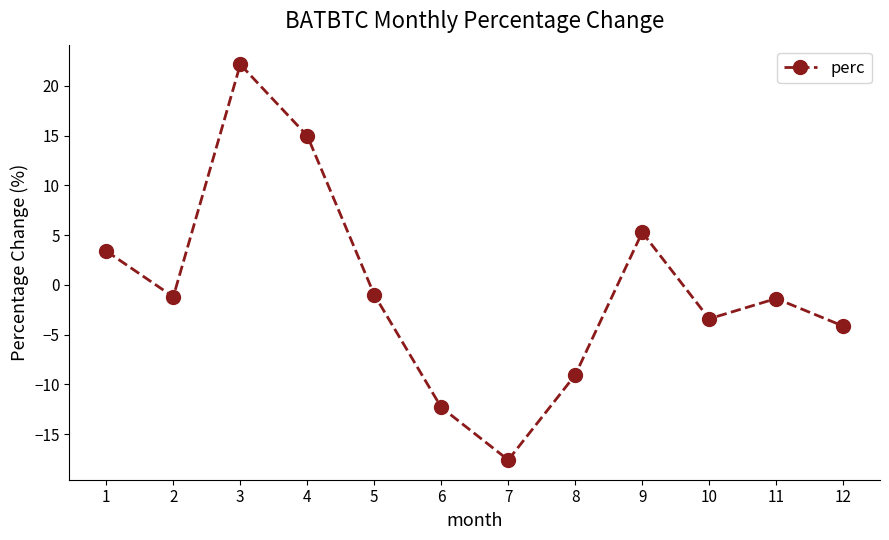

The value at 6 is -12.3. True or false?

True